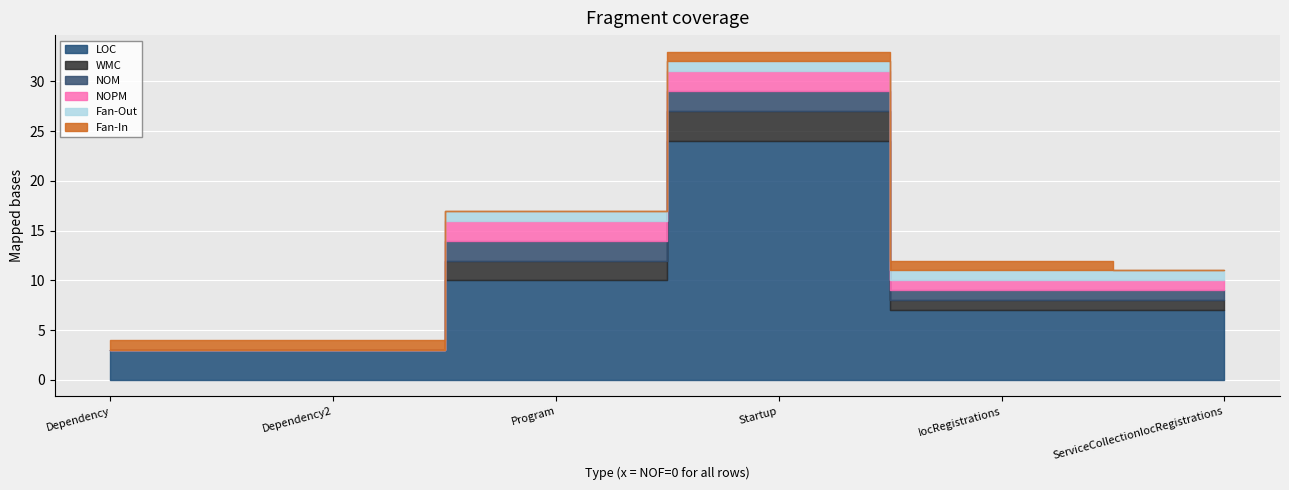

Rank the categories by LOC value from lowest to highest.

Dependency, Dependency2, IocRegistrations, ServiceCollectionIocRegistrations, Program, Startup